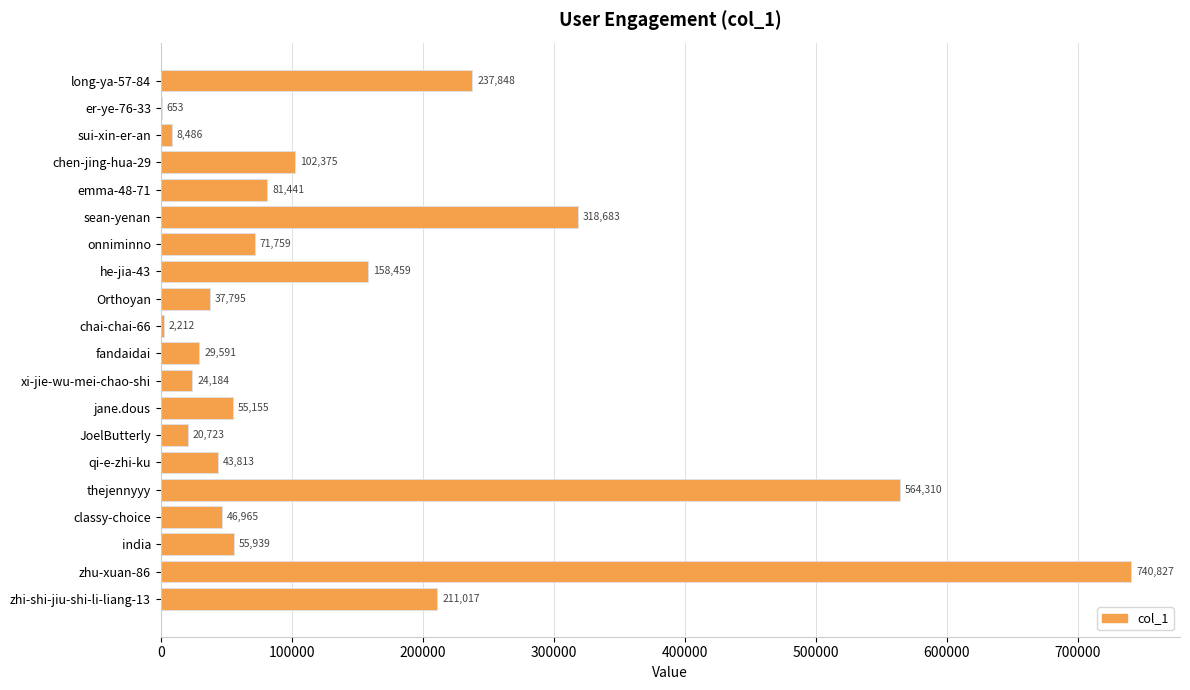

Which label corresponds to the largest value in the chart?

zhu-xuan-86